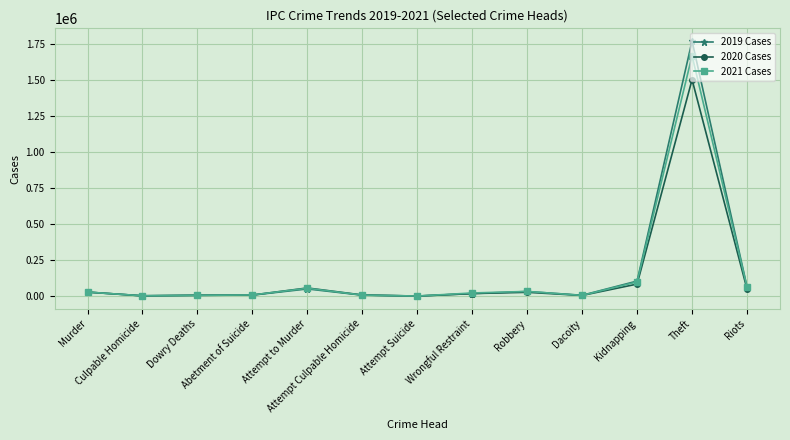

Which series has the widest spread of values?

2019 Cases